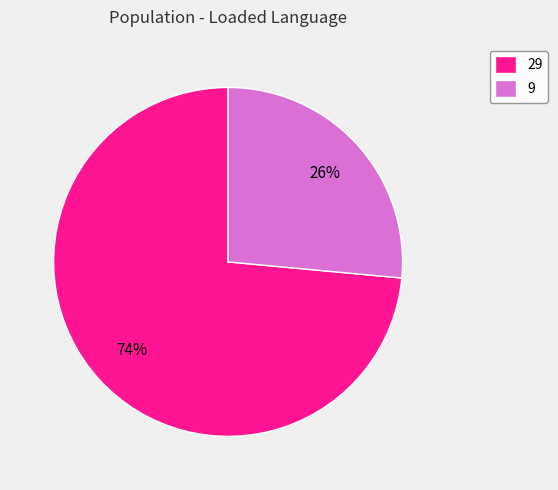

What percentage is the 9 slice, to the nearest percent?

26%